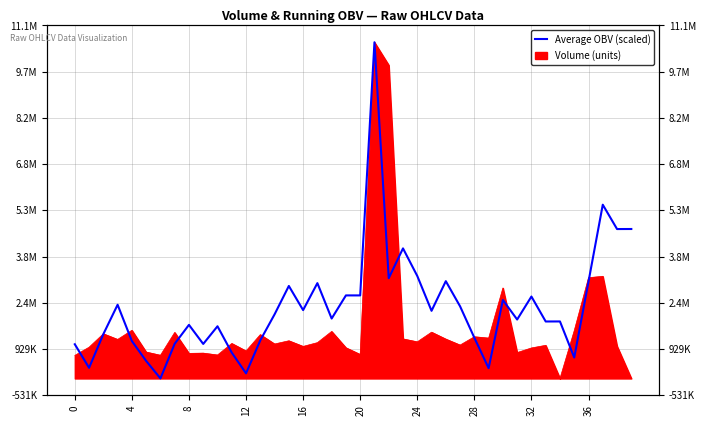

The chart shows a value of 1931701.6 at 13. True or false?

False